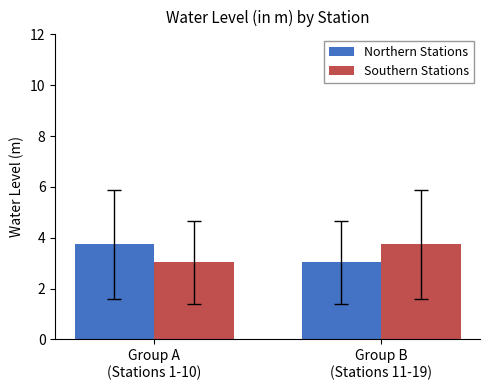

How many groups of bars are there?

2